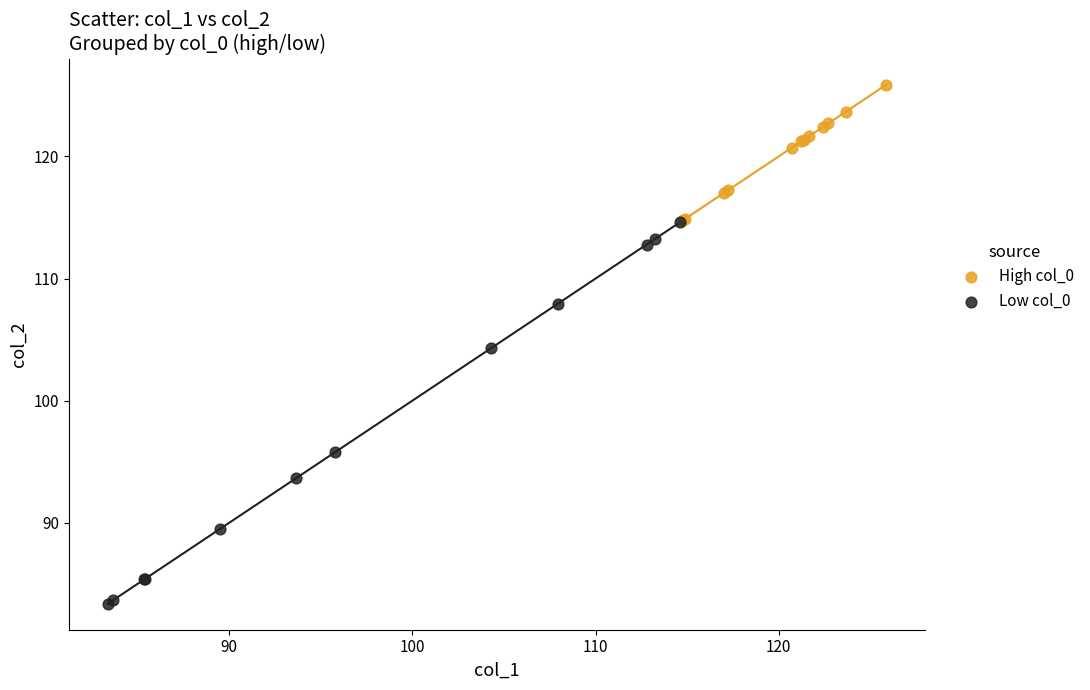

What are all the series names shown in the legend?

High col_0, Low col_0